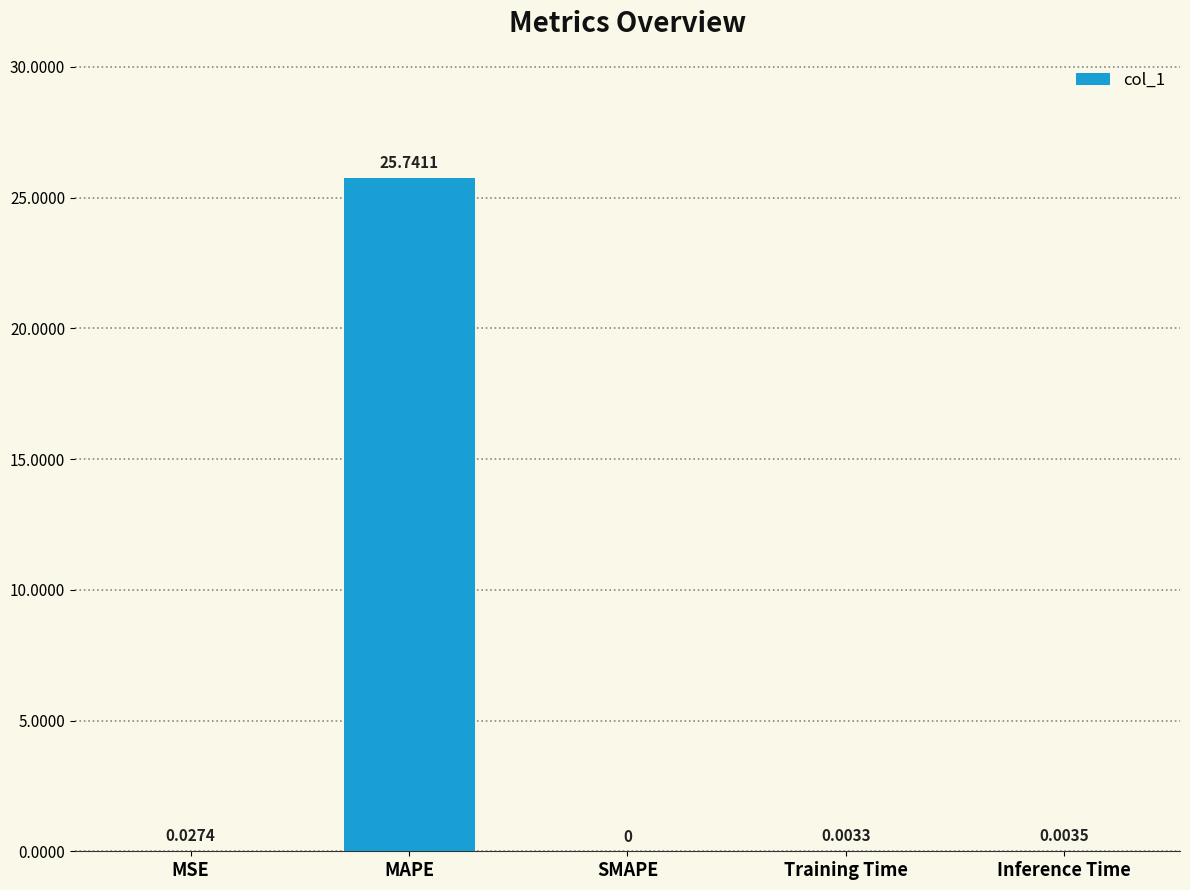

The value at SMAPE is -8.8. True or false?

False